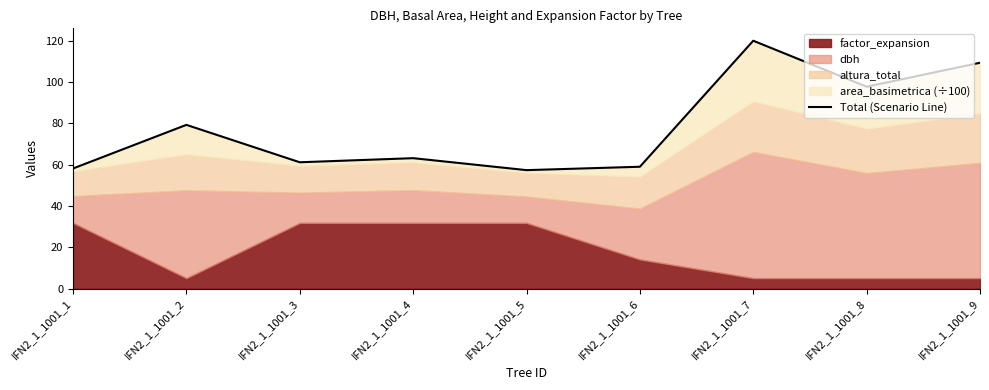

List the labels in order of value, largest first.

IFN2_1_1001_7, IFN2_1_1001_9, IFN2_1_1001_8, IFN2_1_1001_2, IFN2_1_1001_4, IFN2_1_1001_3, IFN2_1_1001_6, IFN2_1_1001_1, IFN2_1_1001_5